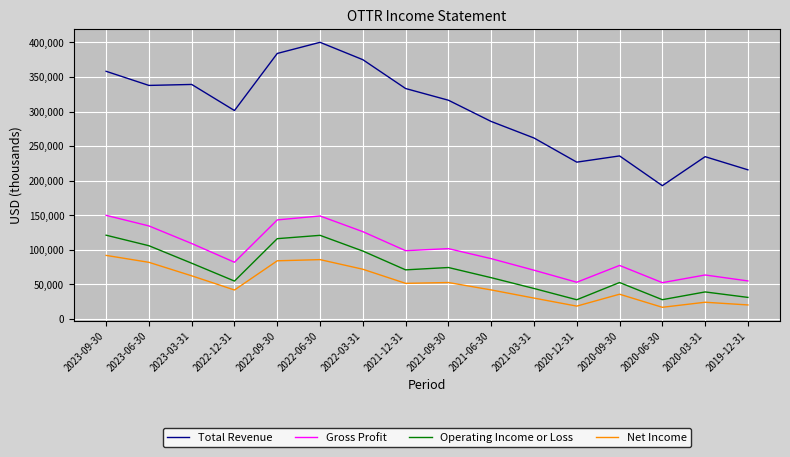

Rank the series by their maximum value, from lowest to highest.

Net Income, Operating Income or Loss, Gross Profit, Total Revenue